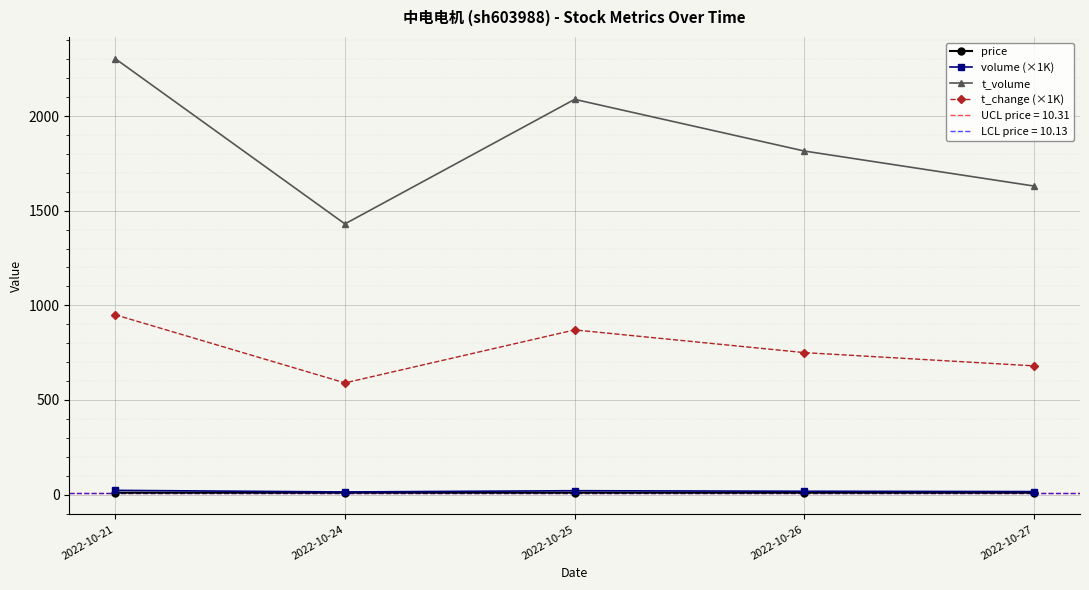

True or false: price and t_change (×1K) cross at least once.

False